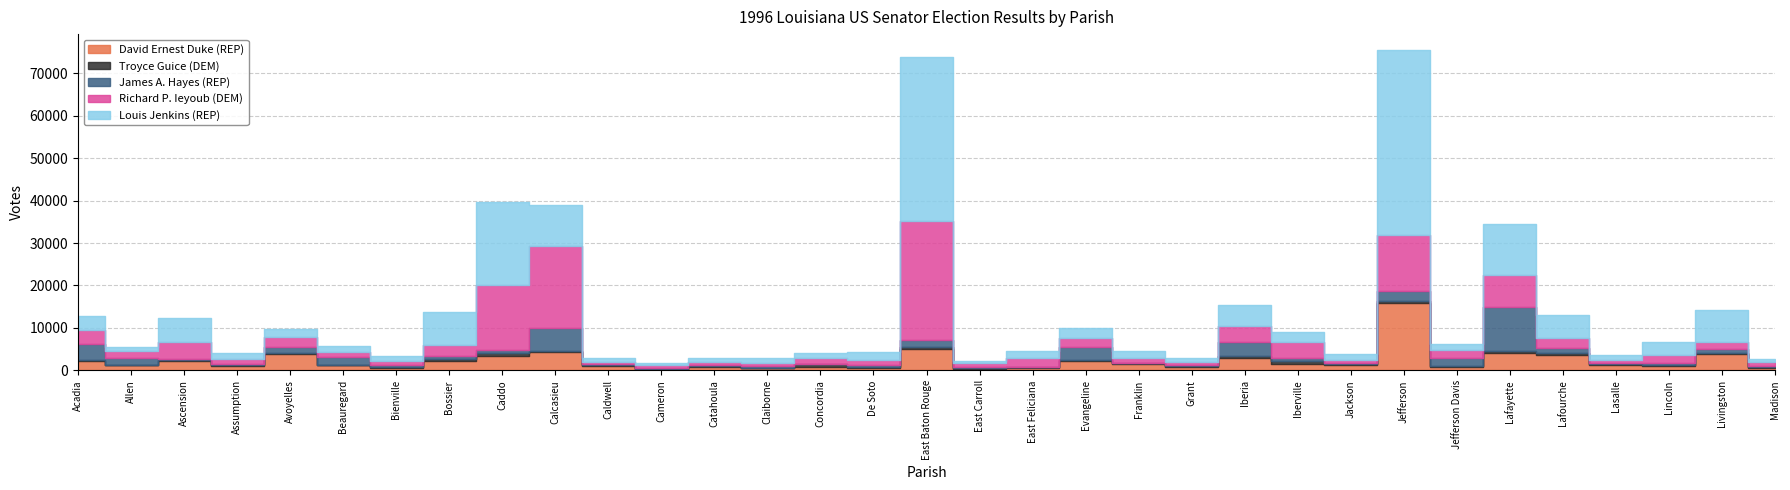

How many lines are shown in the chart?

5